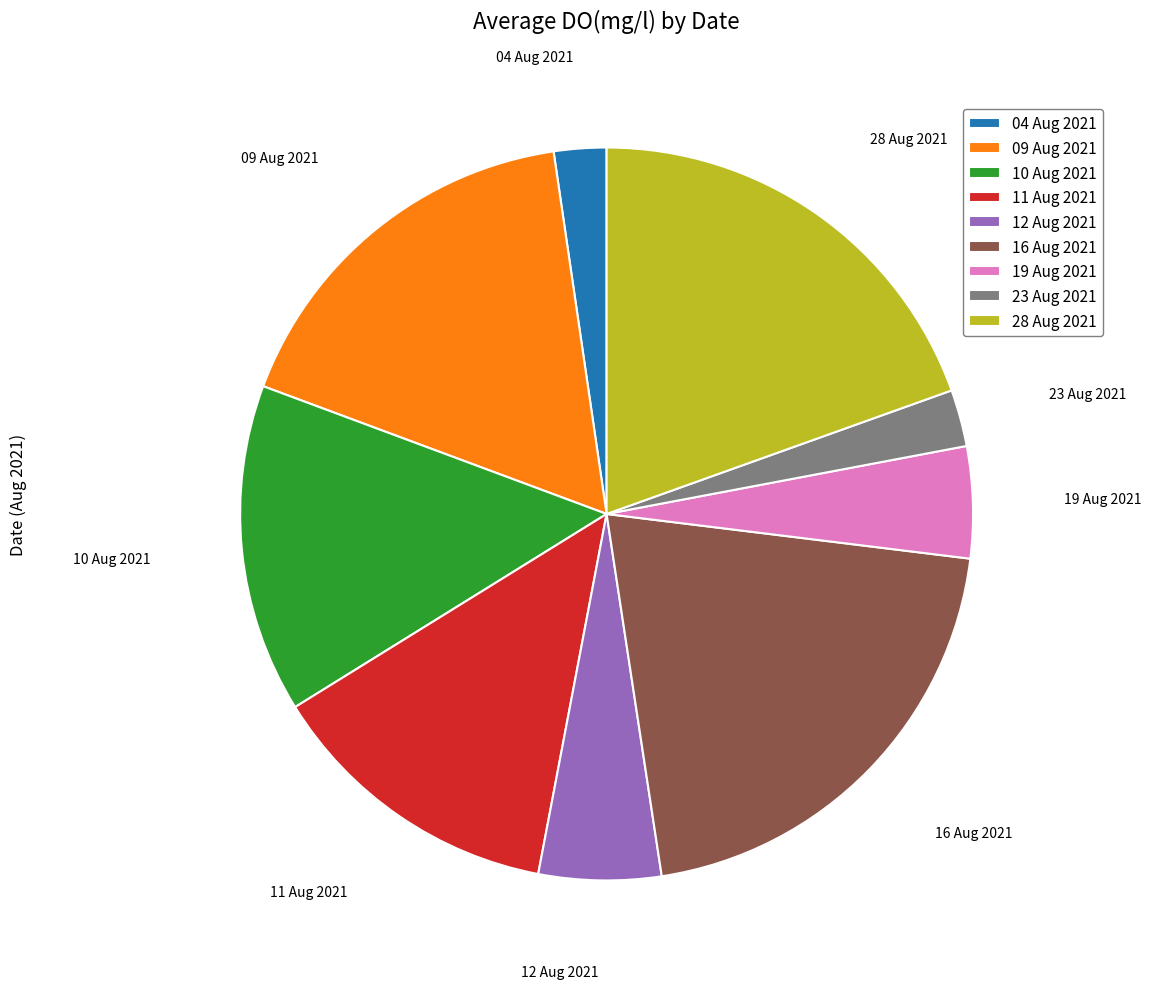

Do 12 Aug 2021 and 09 Aug 2021 together represent more than half of the pie?

No